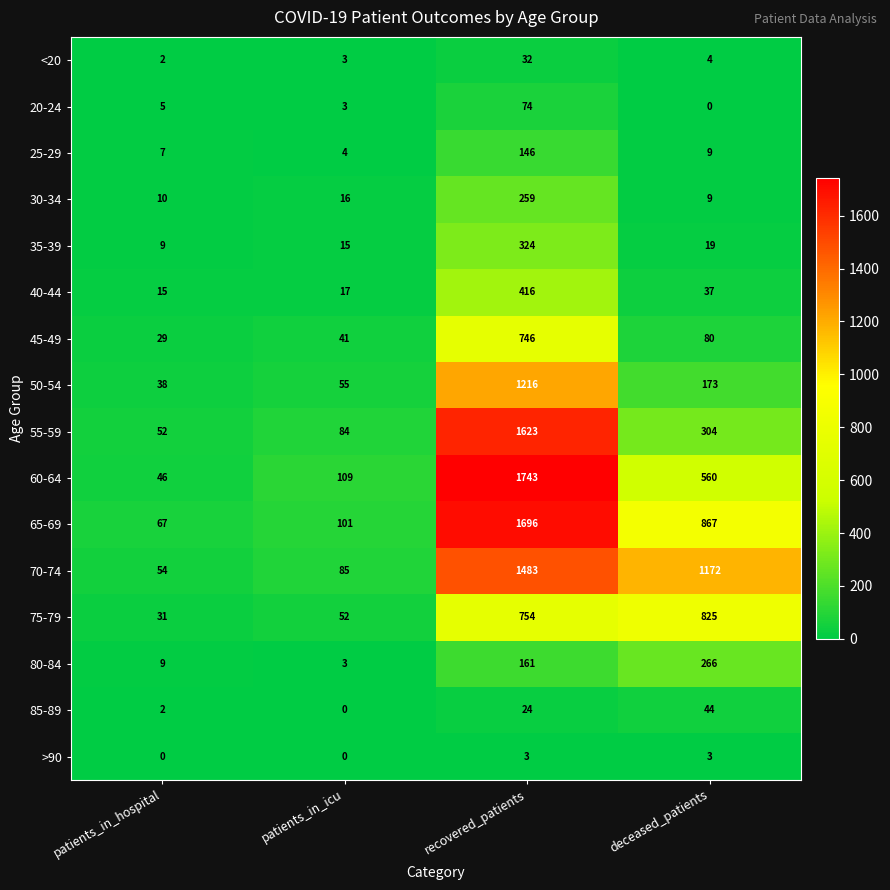

At which label does <20 reach its minimum?

patients_in_hospital